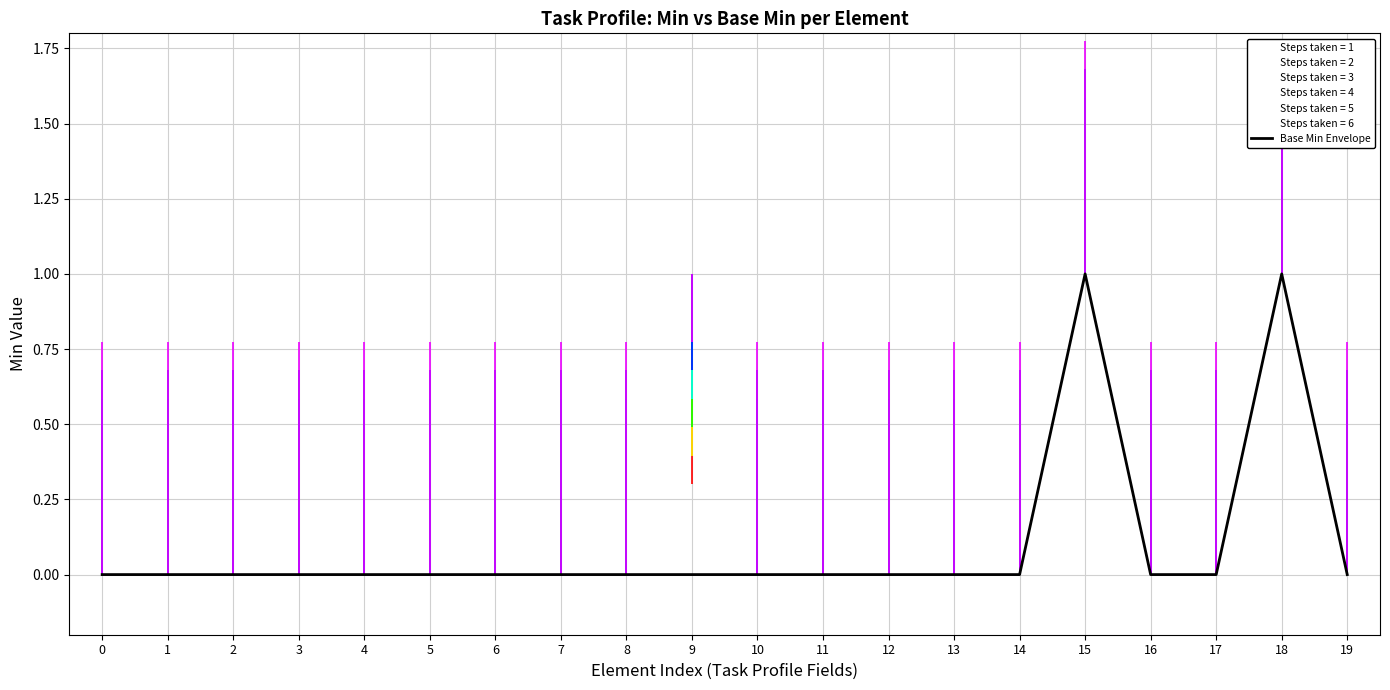

Reading left to right, what are all the values shown in this chart?

0	0	0	0	0	0	0	0	0	0	0	0	0	0	0	1	0	0	1	0